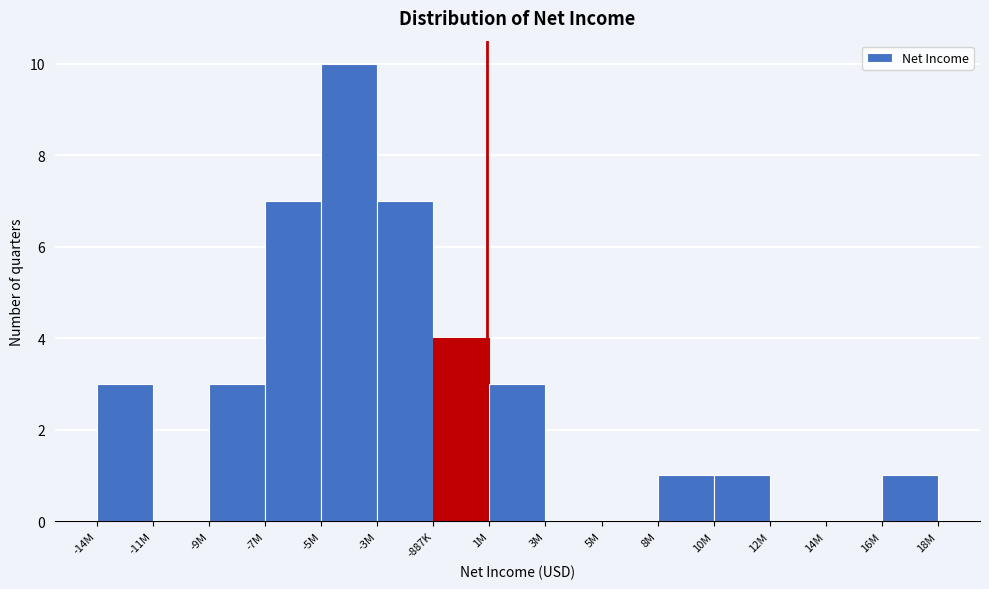

Reading left to right, what are all the values shown in this chart?

-14M=3	-11M=0	-9M=3	-7M=7	-5M=10	-3M=7	-887K=4	1M=3	3M=0	5M=0	8M=1	10M=1	12M=0	14M=0	16M=1